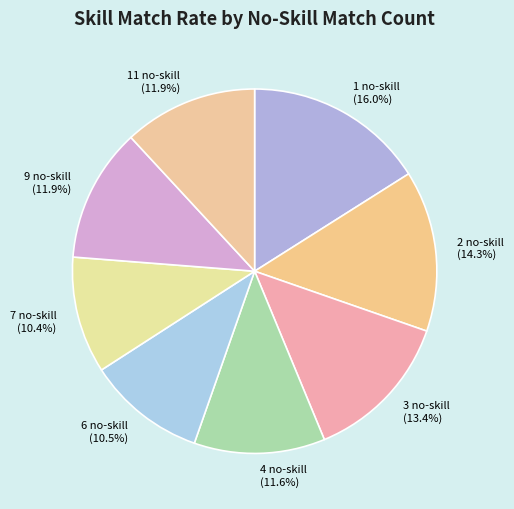

What is the largest slice in the pie chart?

1 no-skill (16.0%)